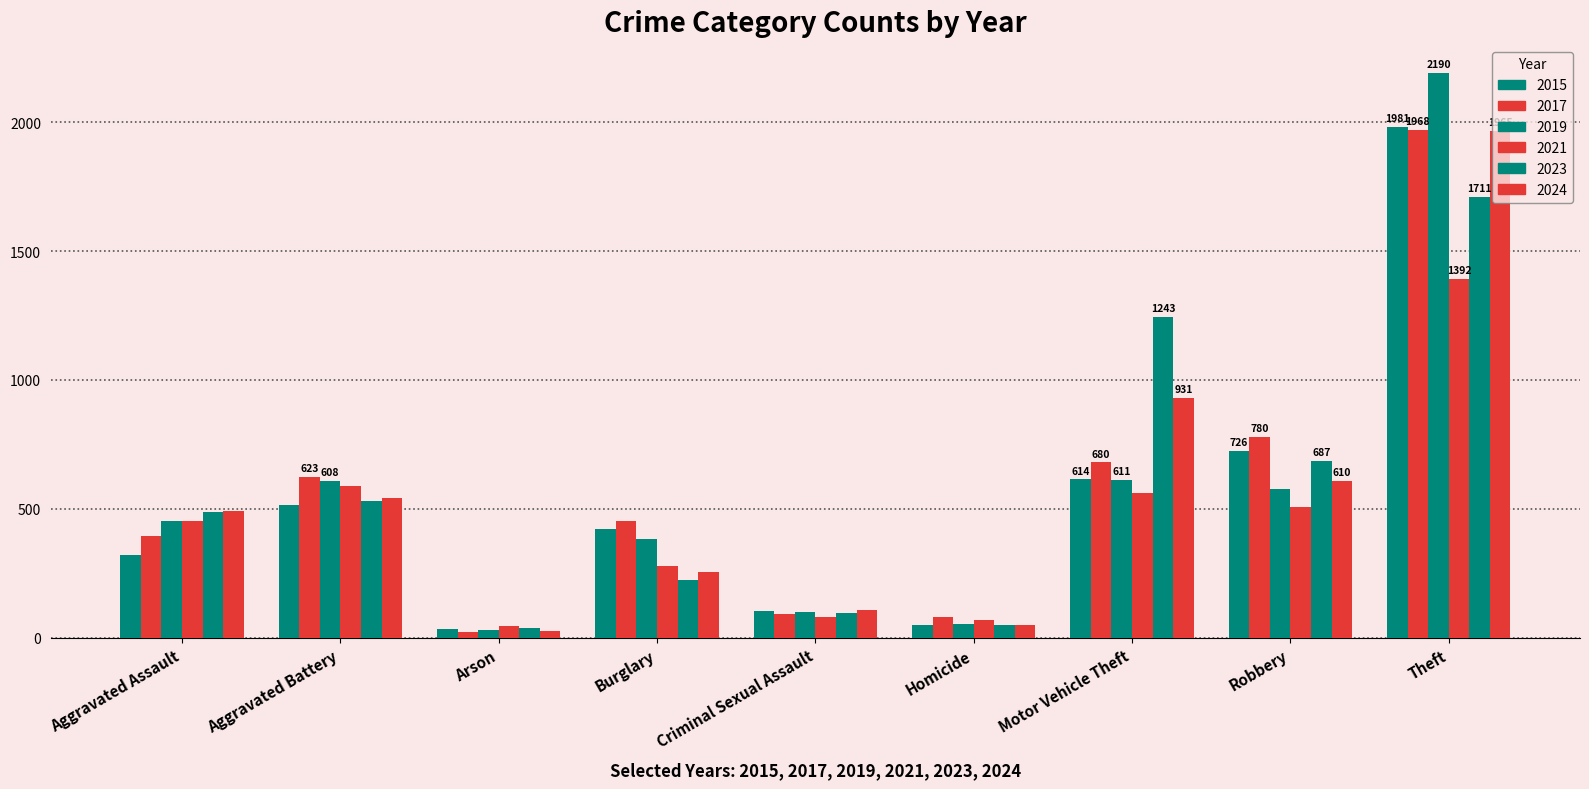

What is the label of the 9th bar from the right?

Aggravated Assault